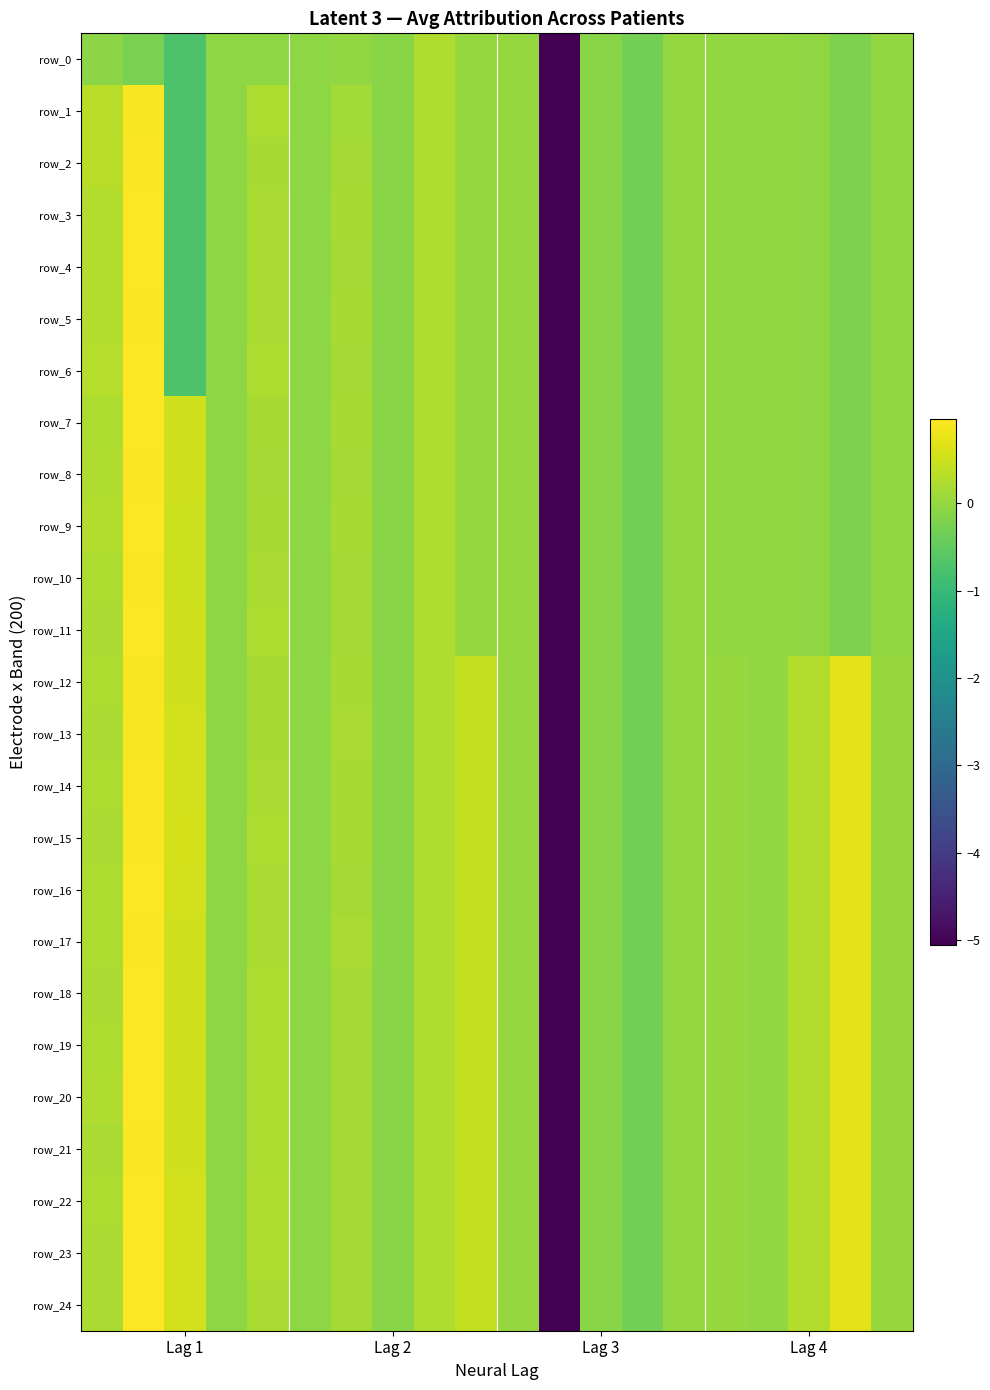

What is the difference between the maximum and second lowest values in the row_23 series?

1.2